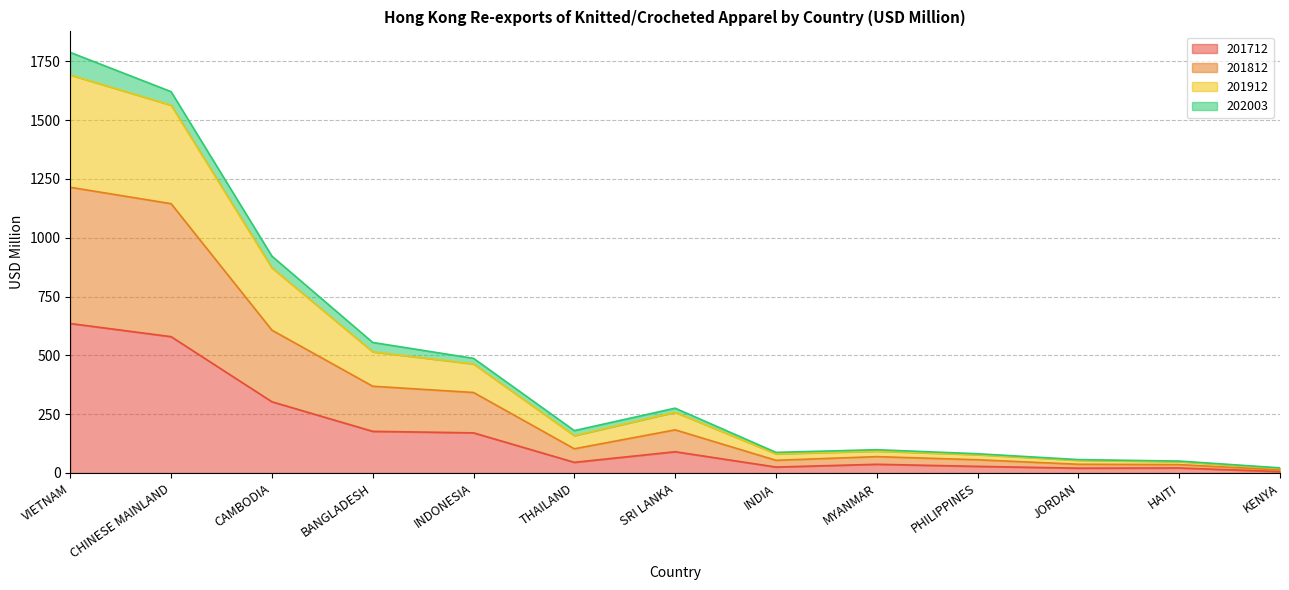

At which category is the sum across all series the highest?

VIETNAM